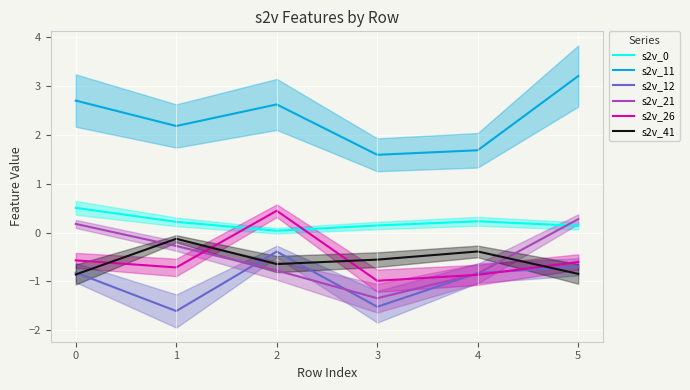

The s2v_12 series shows -2.7 at 2. True or false?

False